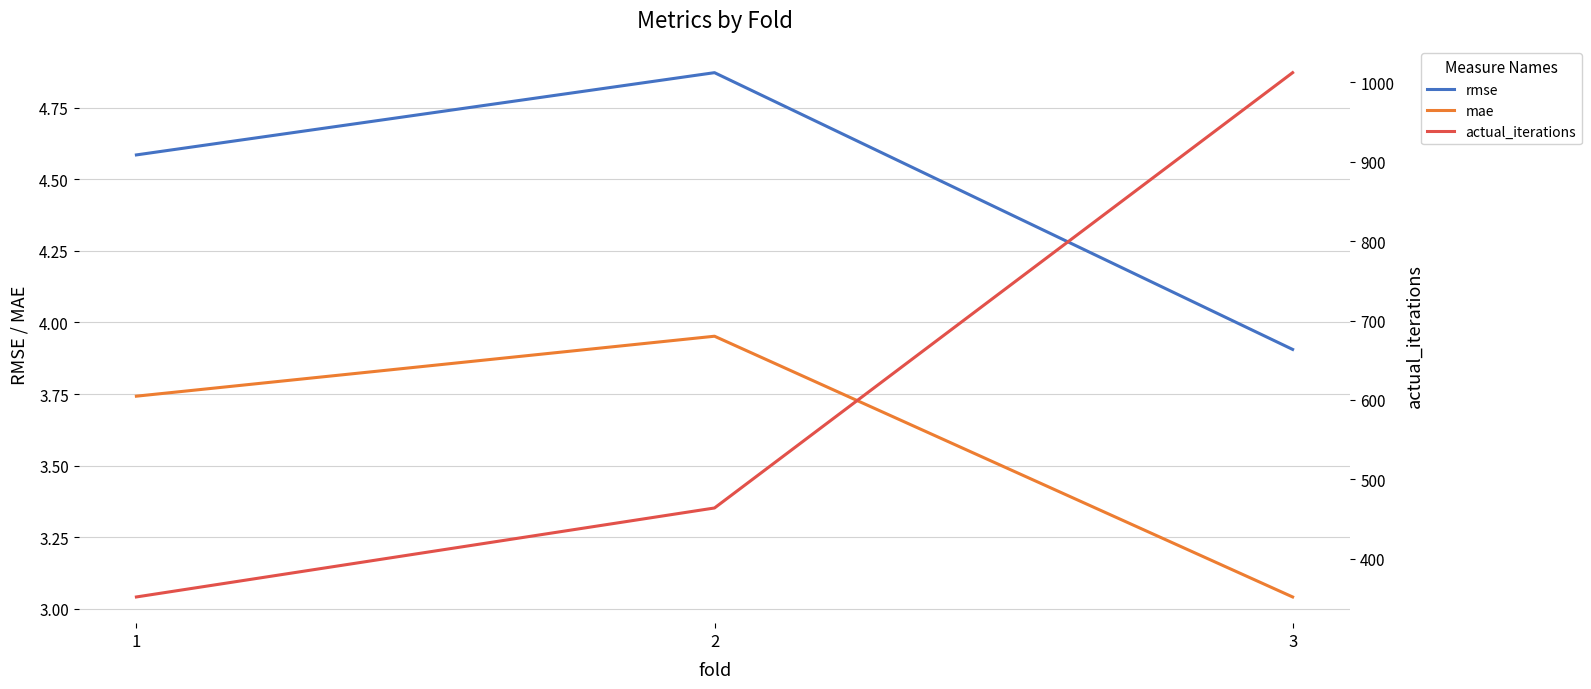

How many lines are shown in the chart?

3